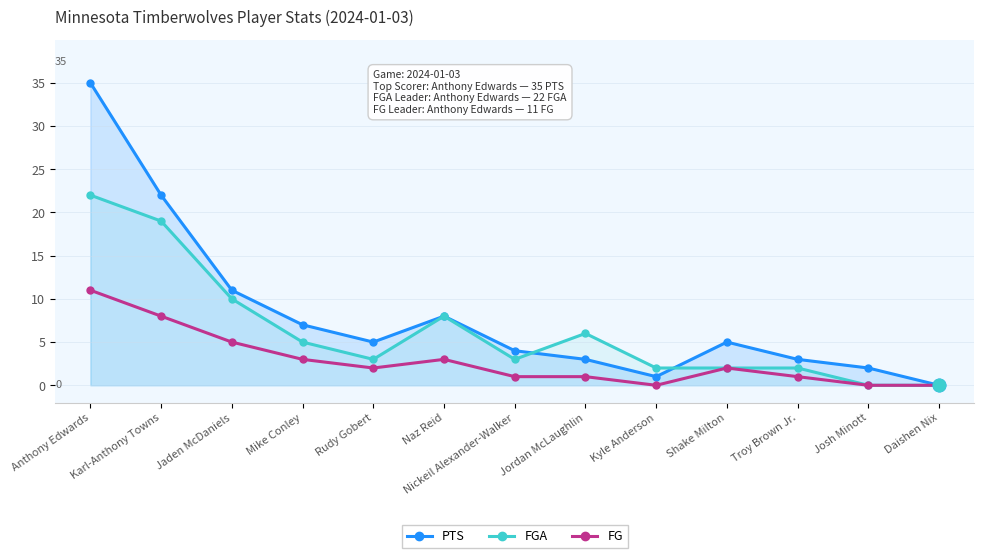

What is the label of the 10th point from the left?

Shake Milton